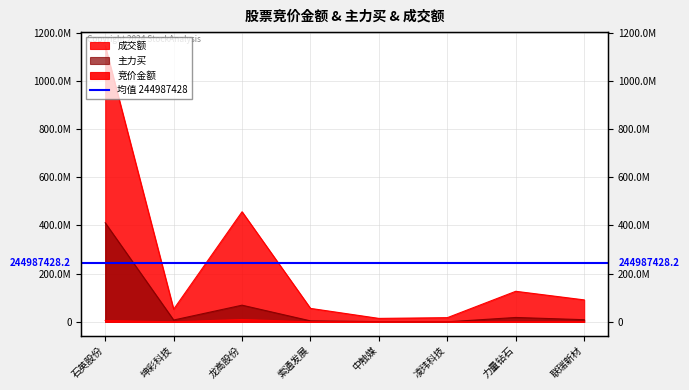

Is the value of 成交额 at 索通发展 greater than the value of 竞价金额 at 索通发展?

Yes